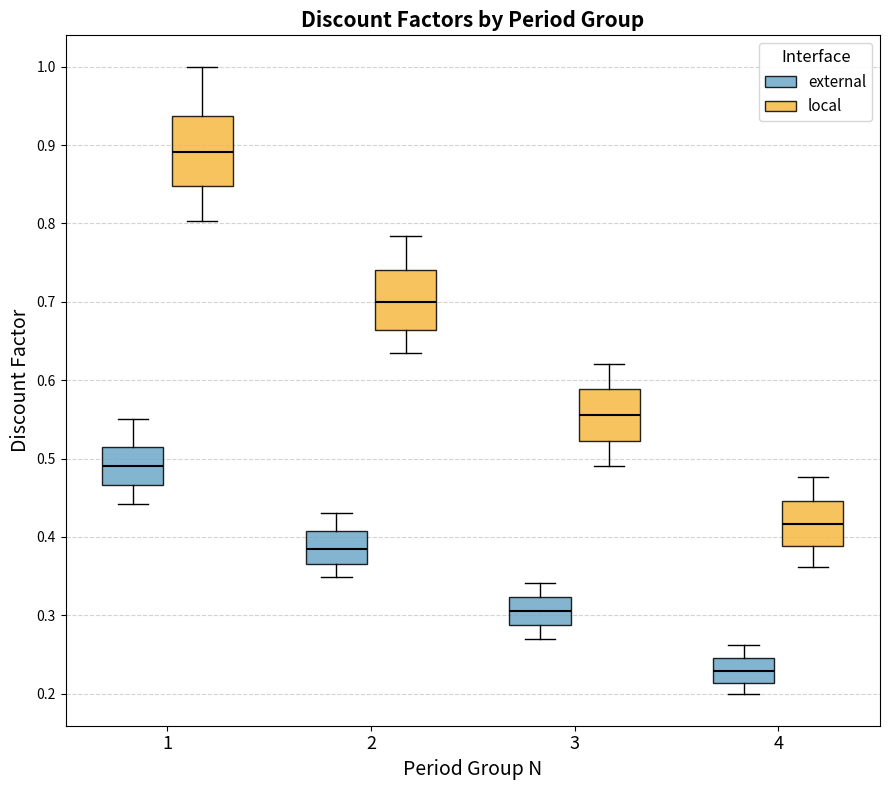

Which box's median line is the lowest?

4 (external)